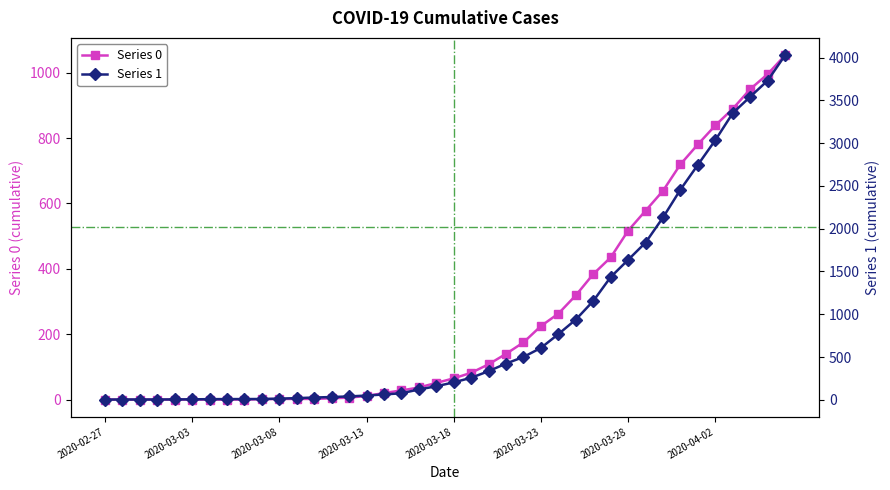

Is this an area chart (filled region under the line)?

No